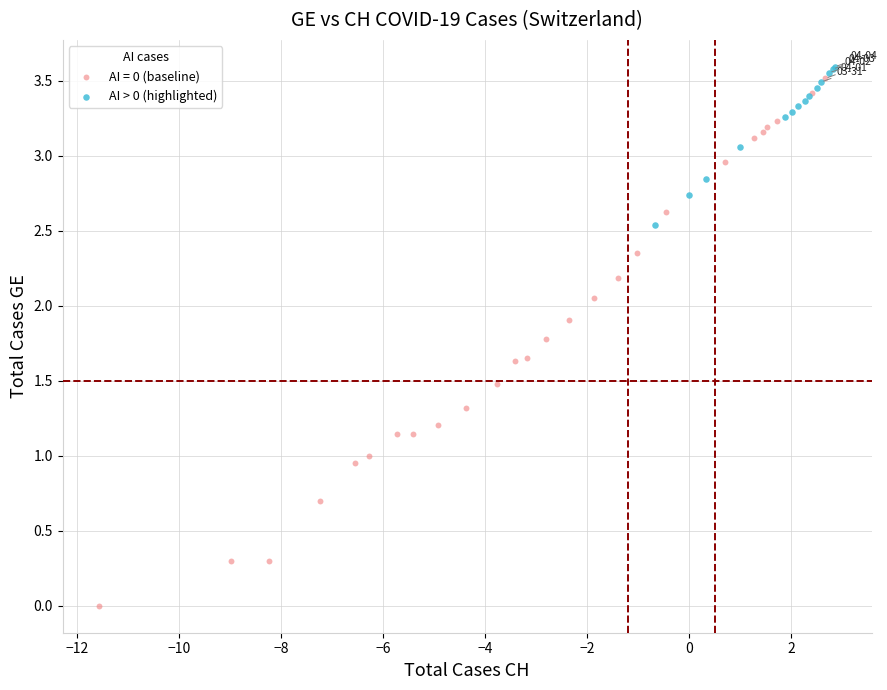

Which series has the widest spread of Y values?

AI = 0 (baseline)